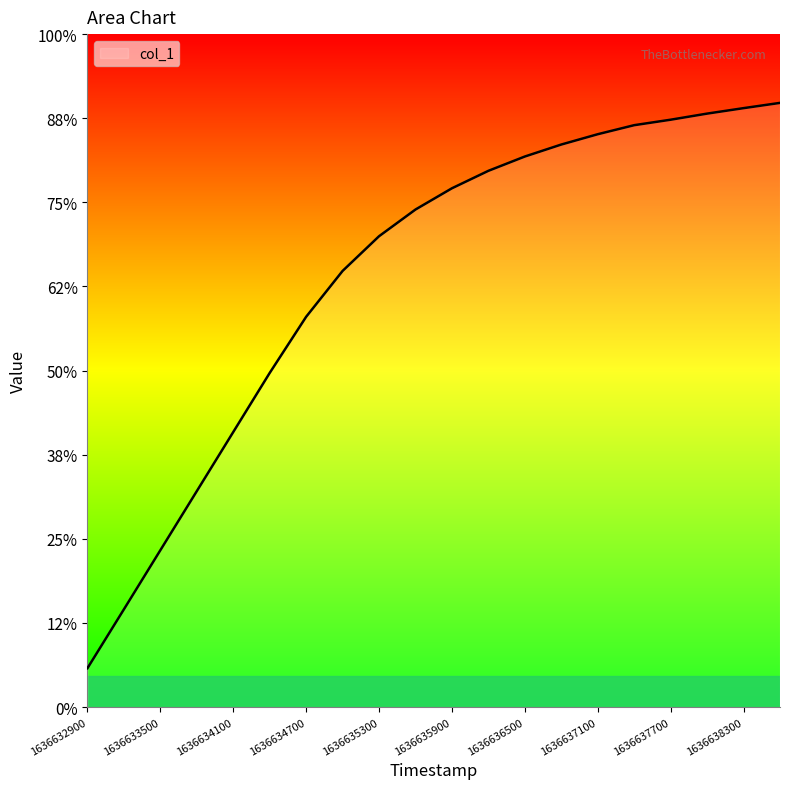

List the labels in order of value, largest first.

1636638600, 1636638300, 1636638000, 1636637700, 1636637400, 1636637100, 1636636800, 1636636500, 1636636200, 1636635900, 1636635600, 1636635300, 1636635000, 1636634700, 1636634400, 1636634100, 1636633800, 1636633500, 1636633200, 1636632900